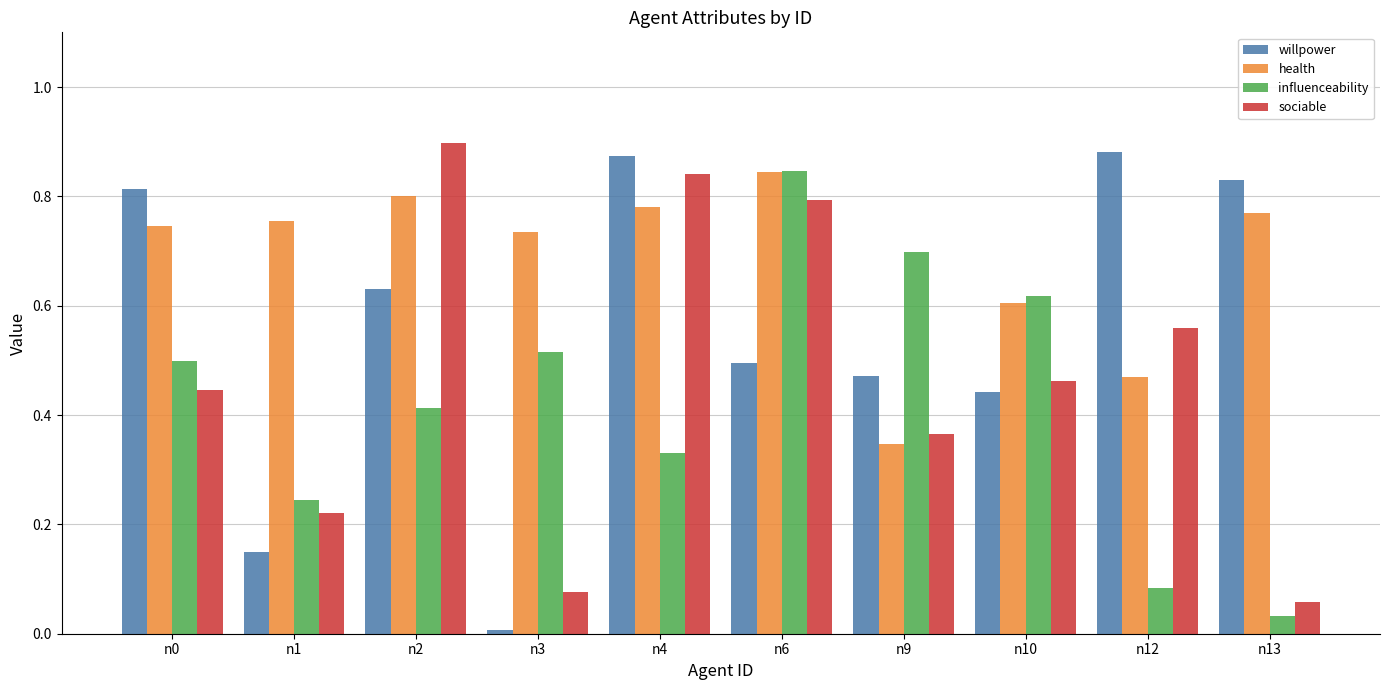

Is the value of influenceability at n3 greater than the value of sociable at n3?

Yes